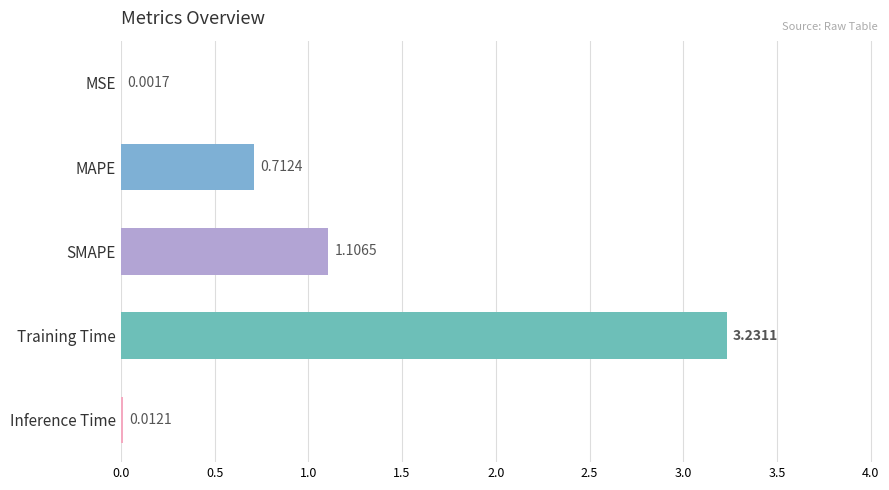

What is the sum of all values?

5.1